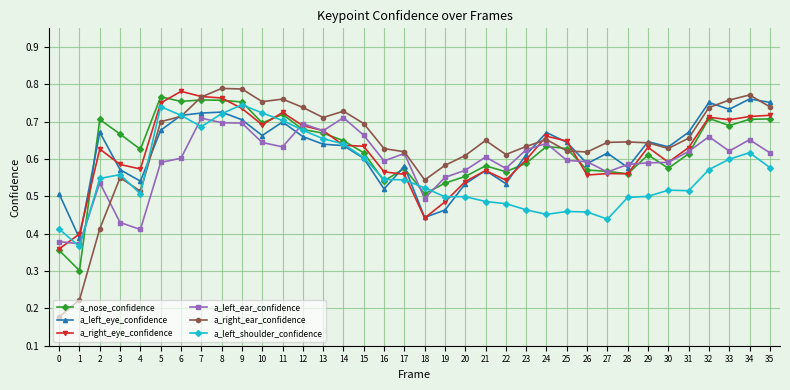

Where is the first local maximum for a_nose_confidence?

2